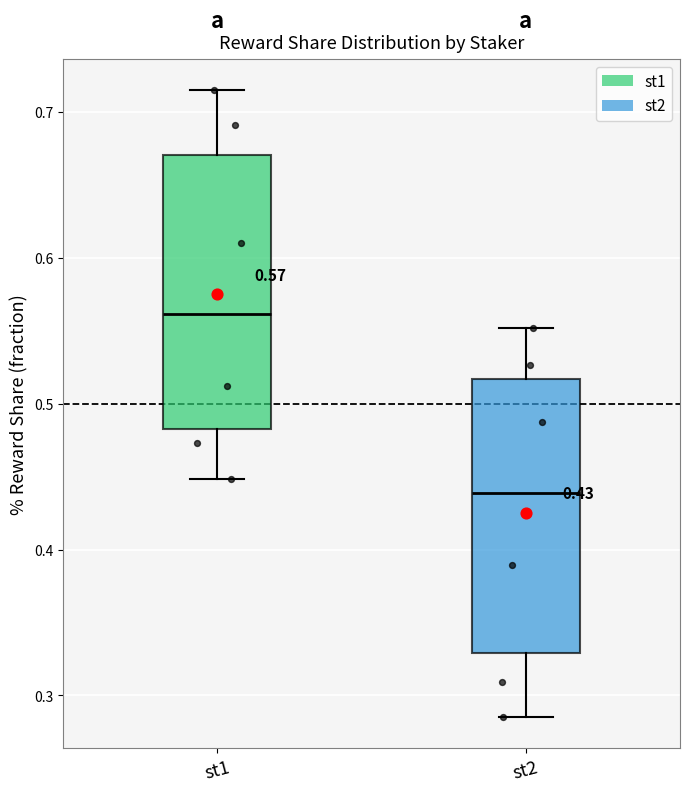

Which box has the highest median line?

st1